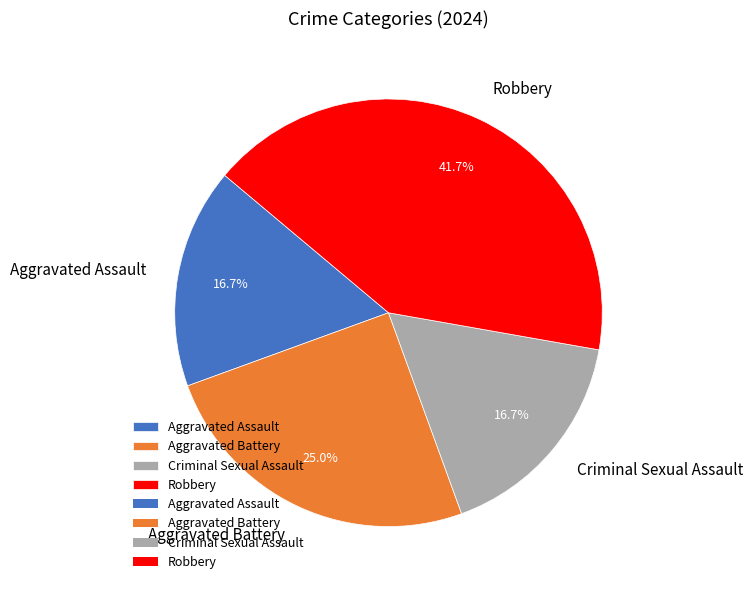

To the nearest percent, what is the difference between the largest and smallest slice percentages?

25%